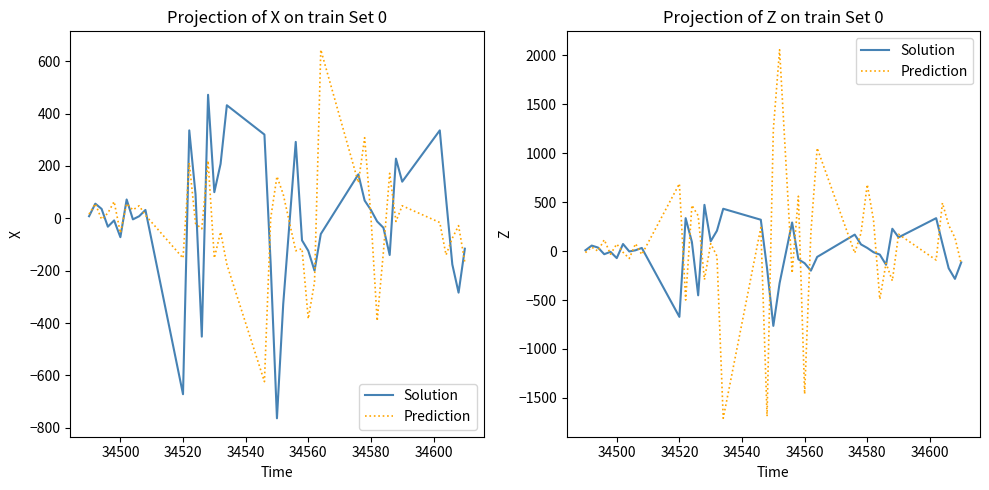

What is the value of the Prediction point at the 22nd from the left?

2056